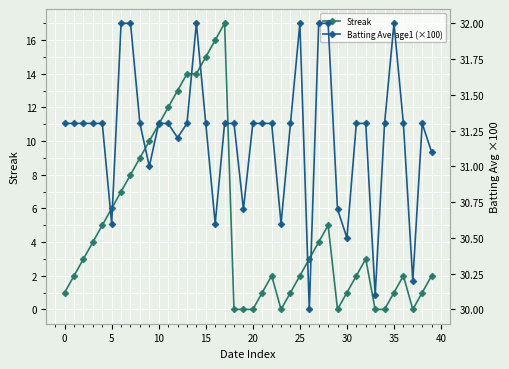

What is the maximum value shown in the chart?

32.0